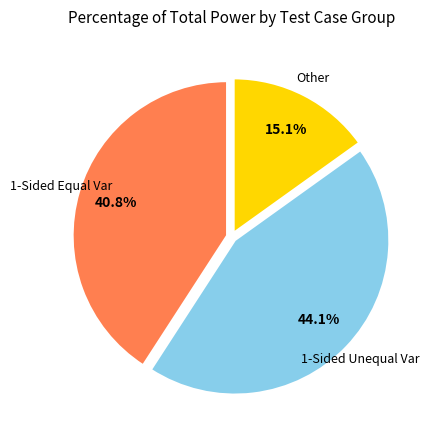

Is there a majority slice in this chart?

No